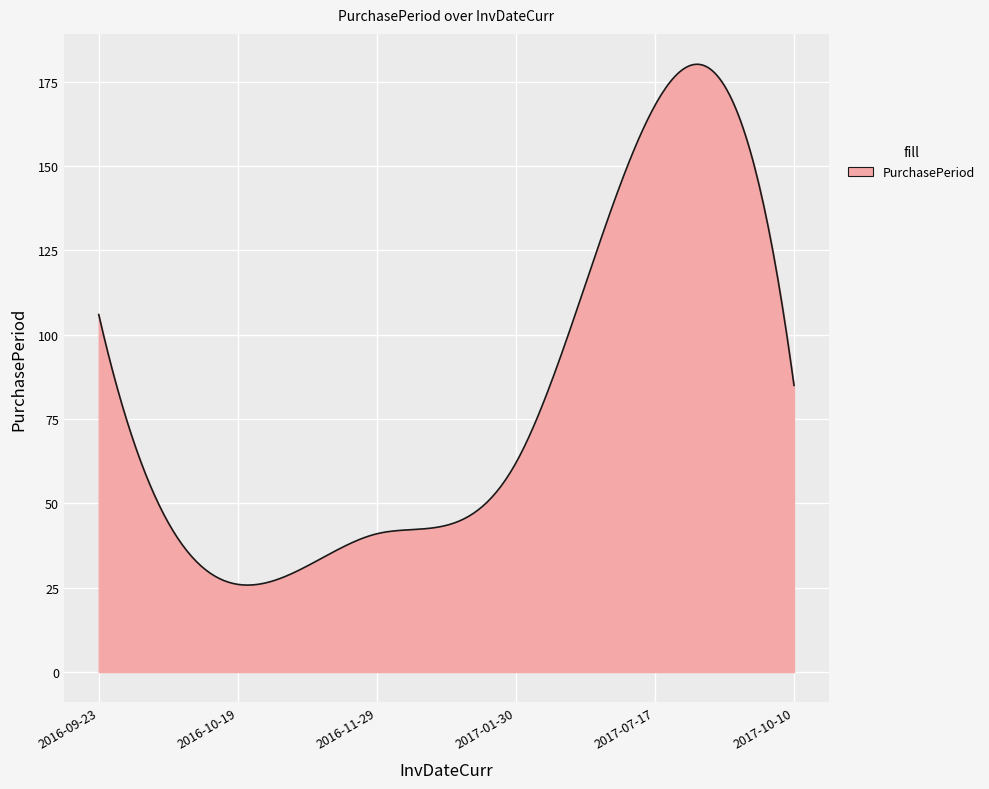

What is the smallest value displayed?

25.8